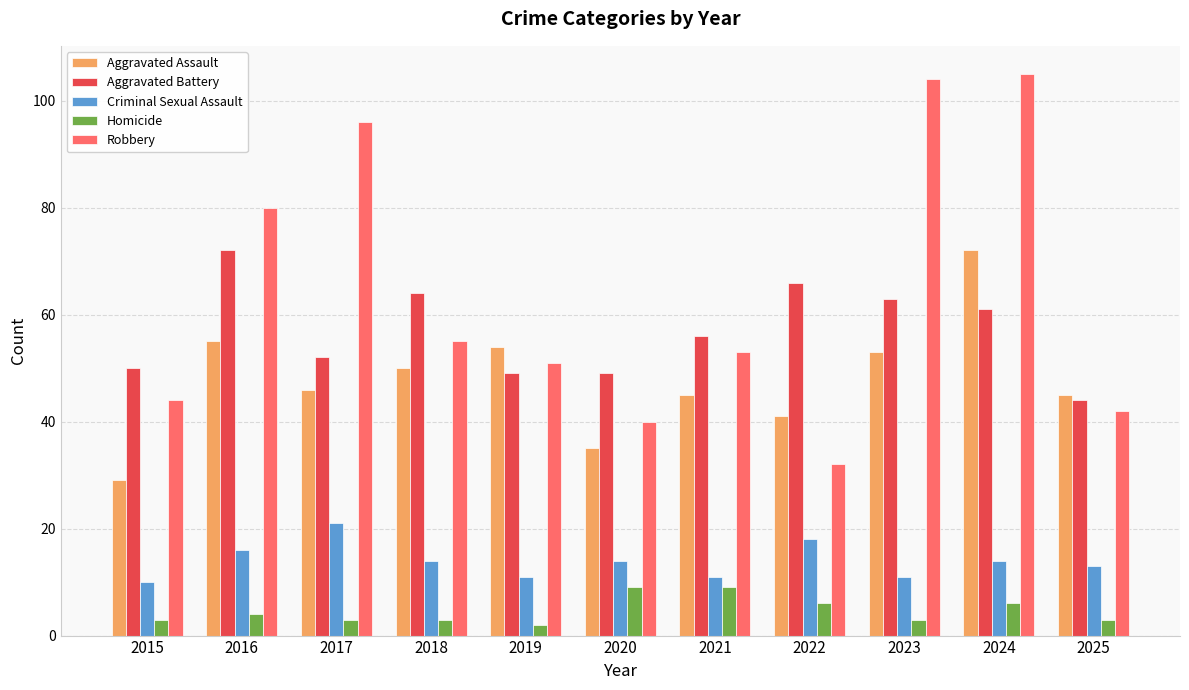

Is it true that Aggravated Battery equals 122 at 2016?

False